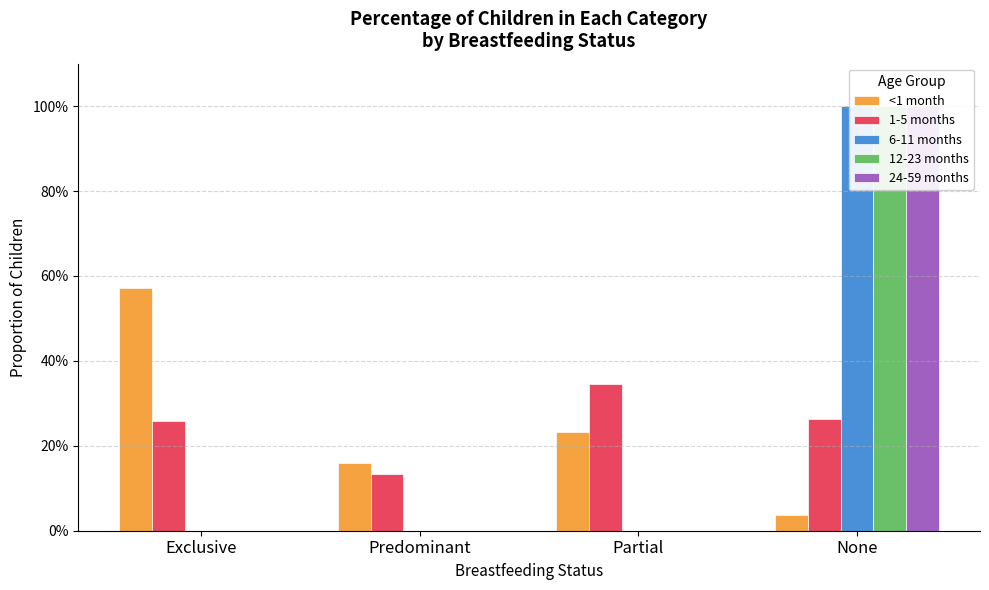

Is the value of <1 month at Partial greater than the value of 6-11 months at Exclusive?

Yes